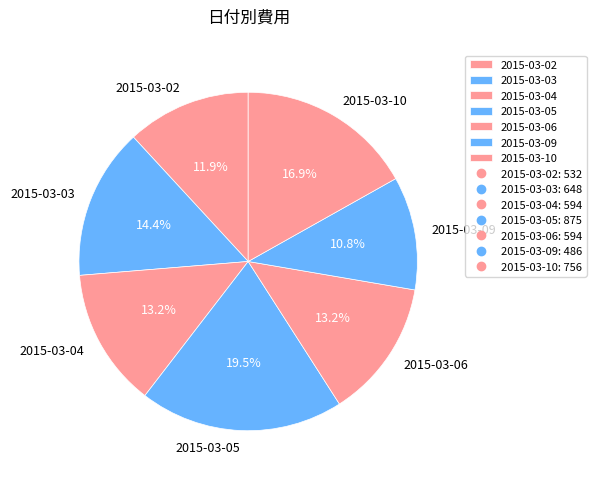

Does any single category account for the majority?

No